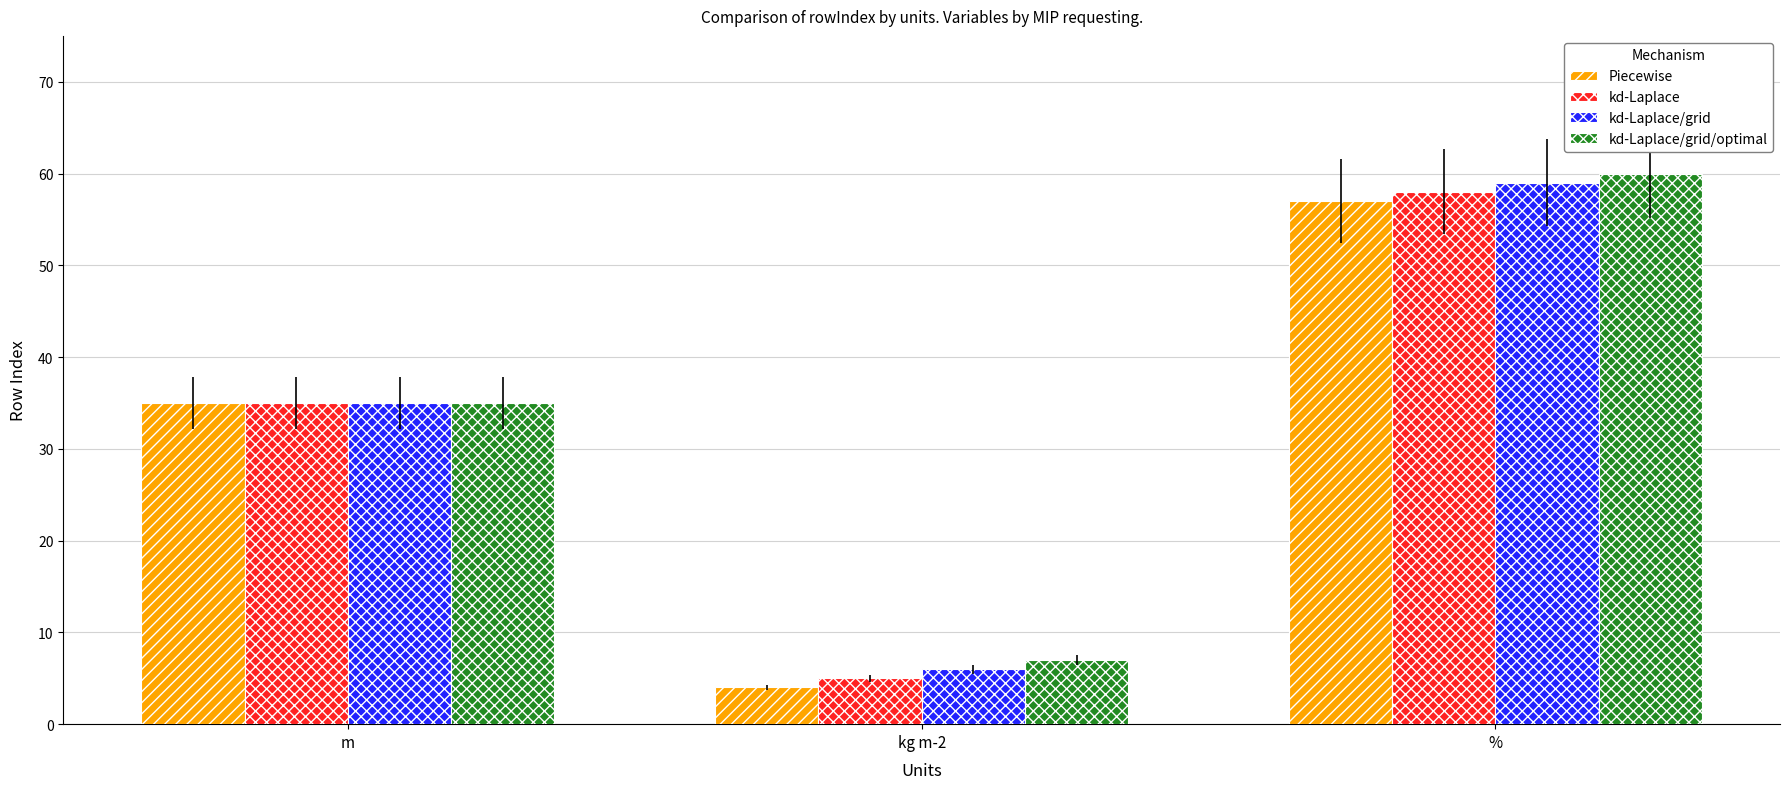

List the series in order of their overall mean, lowest first.

Piecewise, kd-Laplace, kd-Laplace/grid, kd-Laplace/grid/optimal